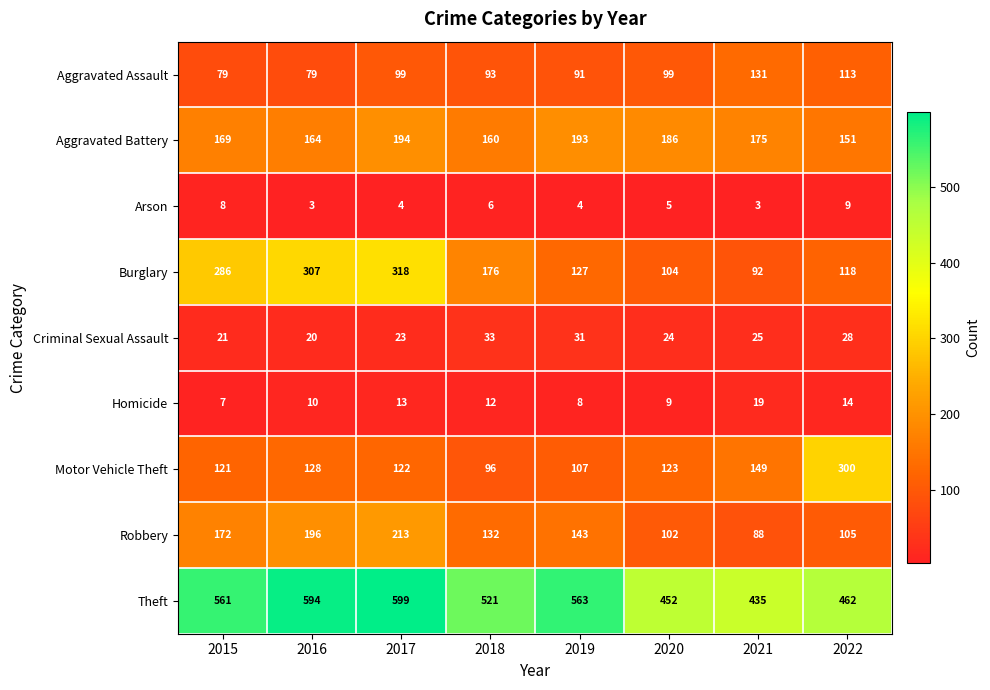

What is the minimum value for Burglary?

92